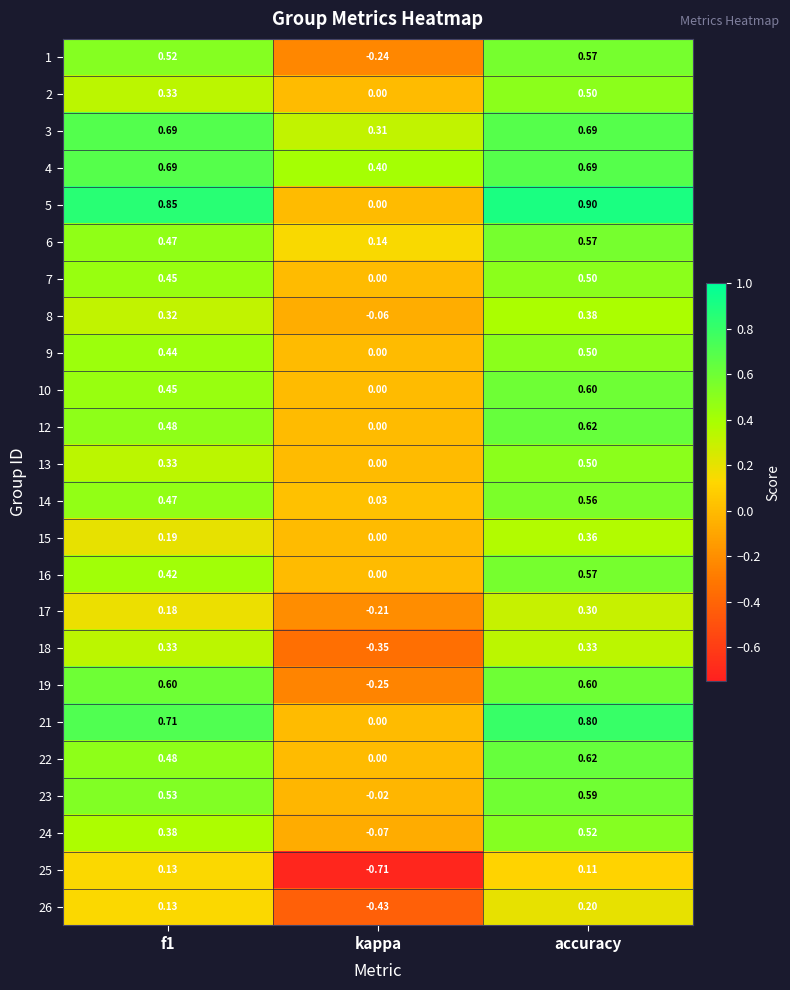

At which label does 1 reach its peak?

accuracy